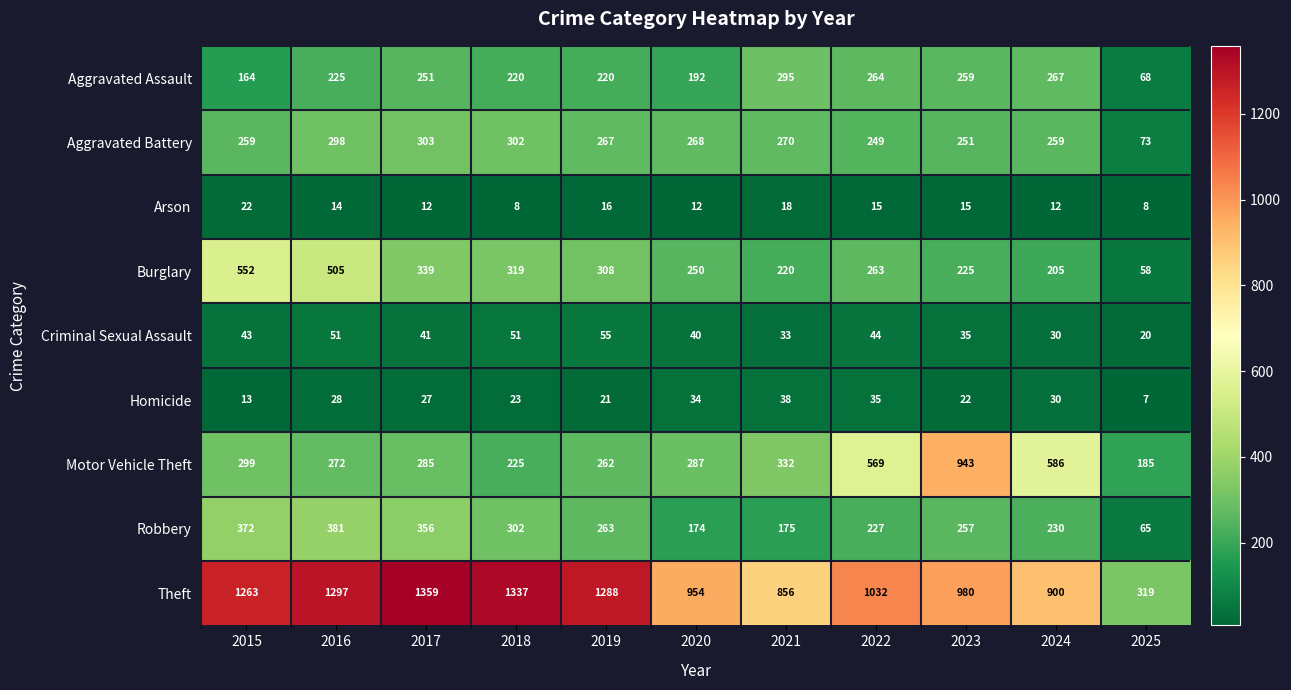

Is it true that Homicide equals 20 at 2024?

False